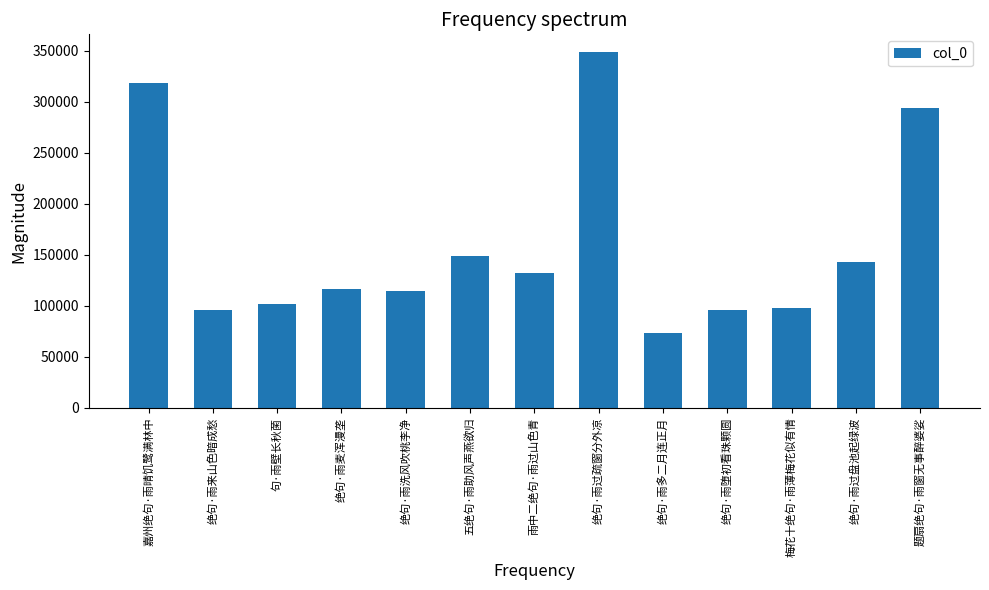

How many categories are shown in the chart?

13